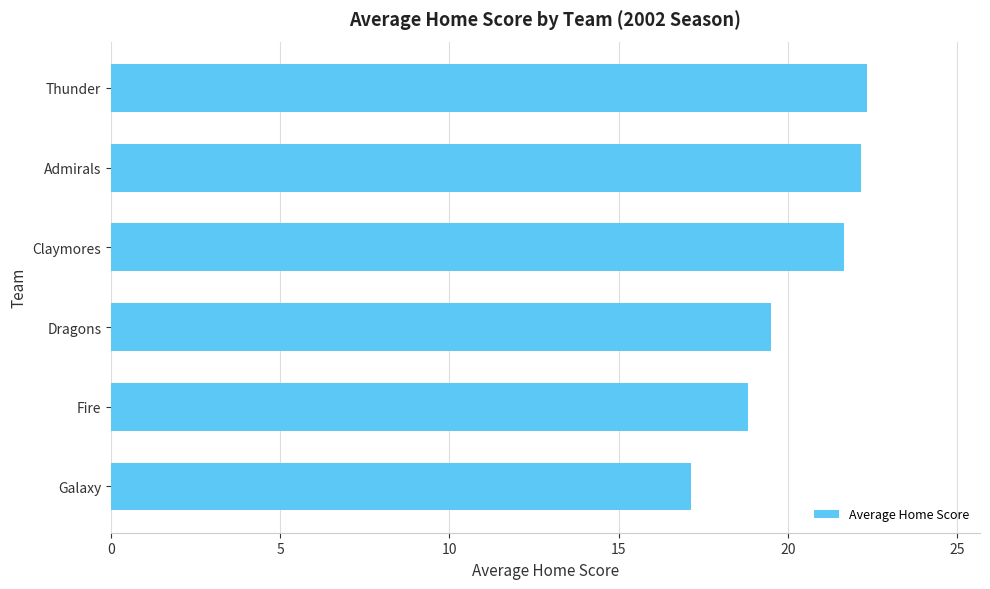

What is the average value?

20.3